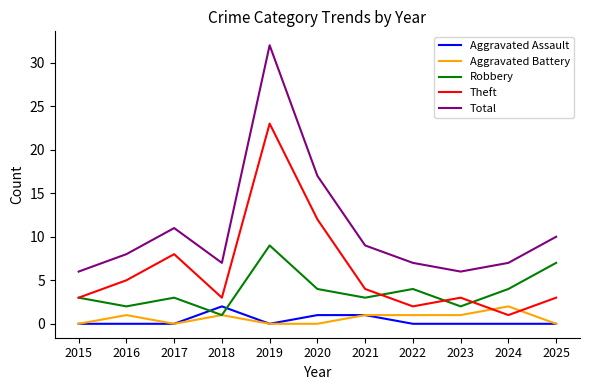

How many lines are shown in the chart?

5